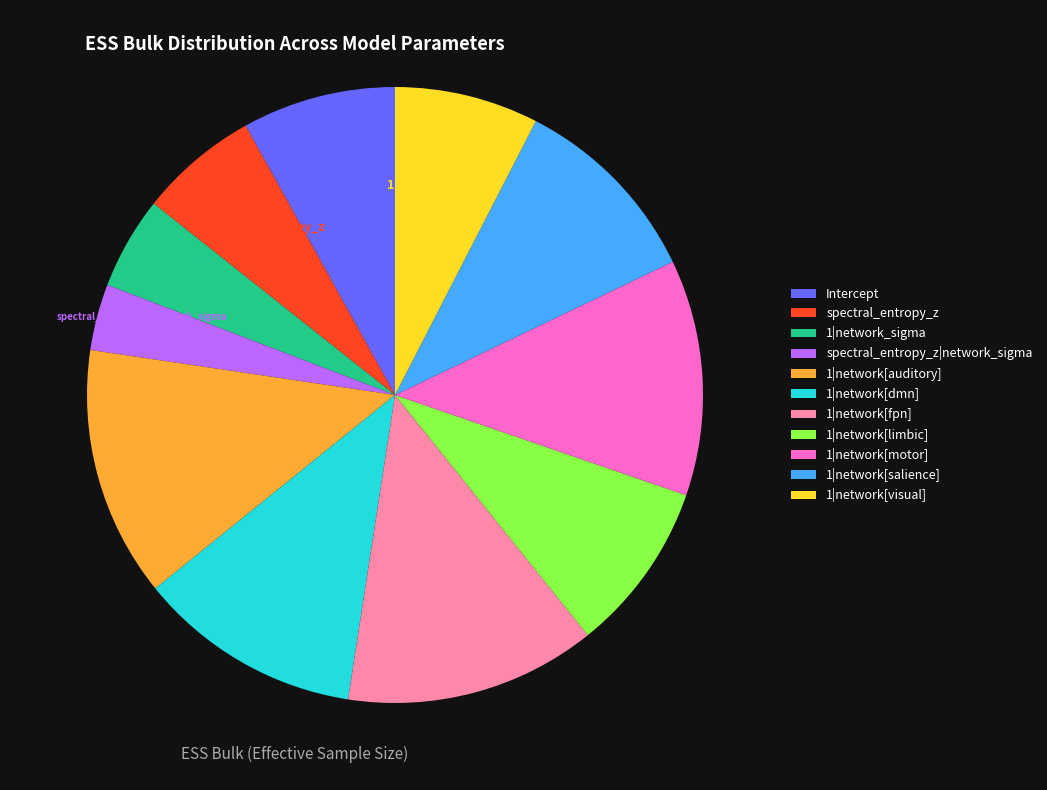

Is there a majority slice in this chart?

No